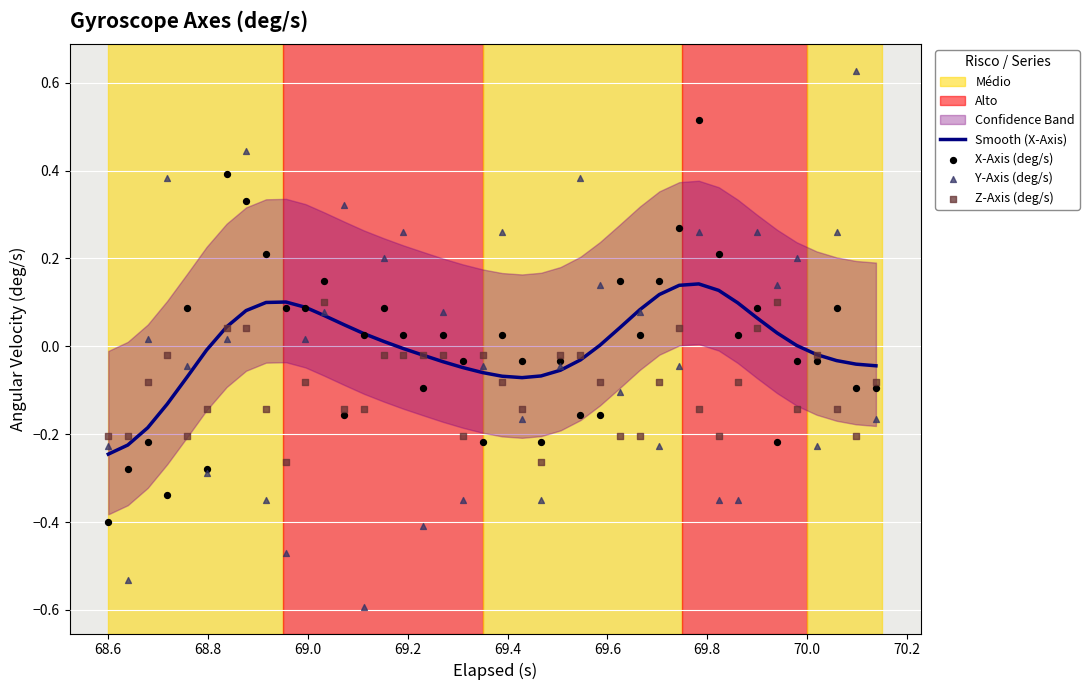

Which series has the largest Y range (max minus min)?

Y-Axis (deg/s)